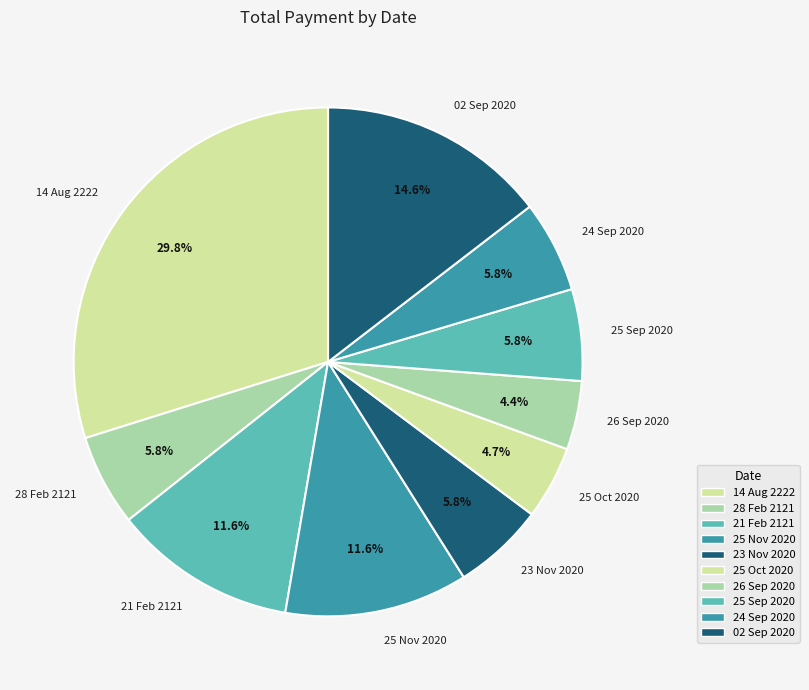

Is it true that 28 Feb 2121 is 1% of the pie?

False